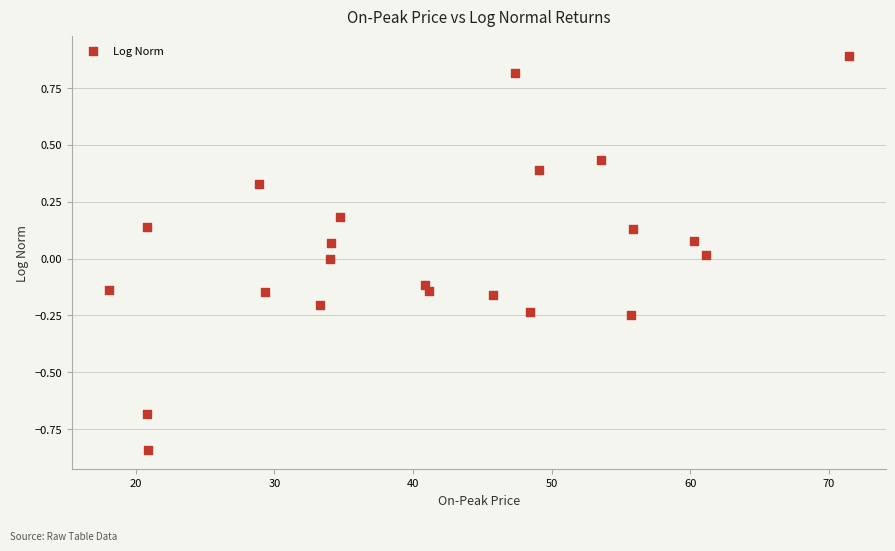

What is the range of X values (max minus min)?

53.4